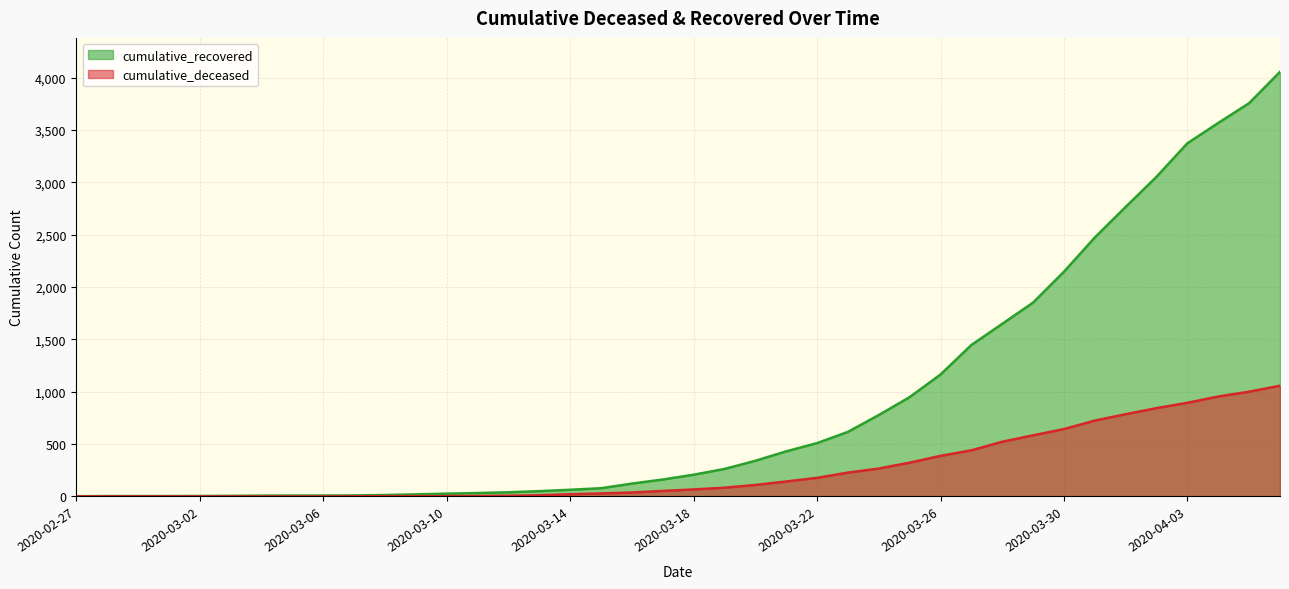

Rank the series by their maximum value, from highest to lowest.

cumulative_recovered, cumulative_deceased